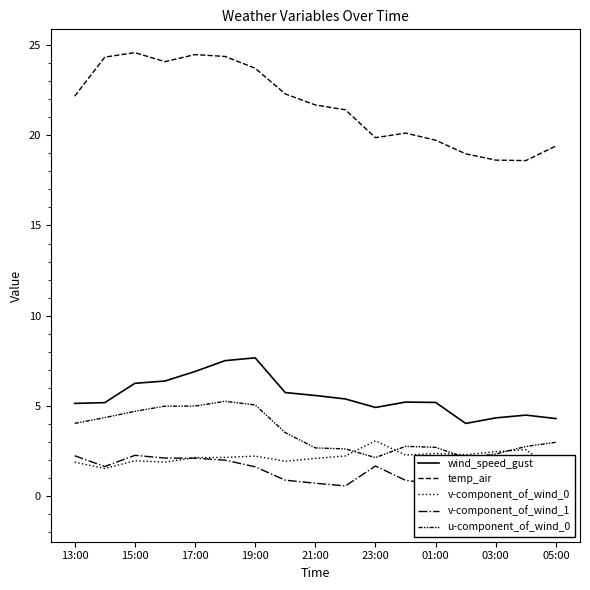

The value of wind_speed_gust at 05:00 is 2.7. True or false?

False